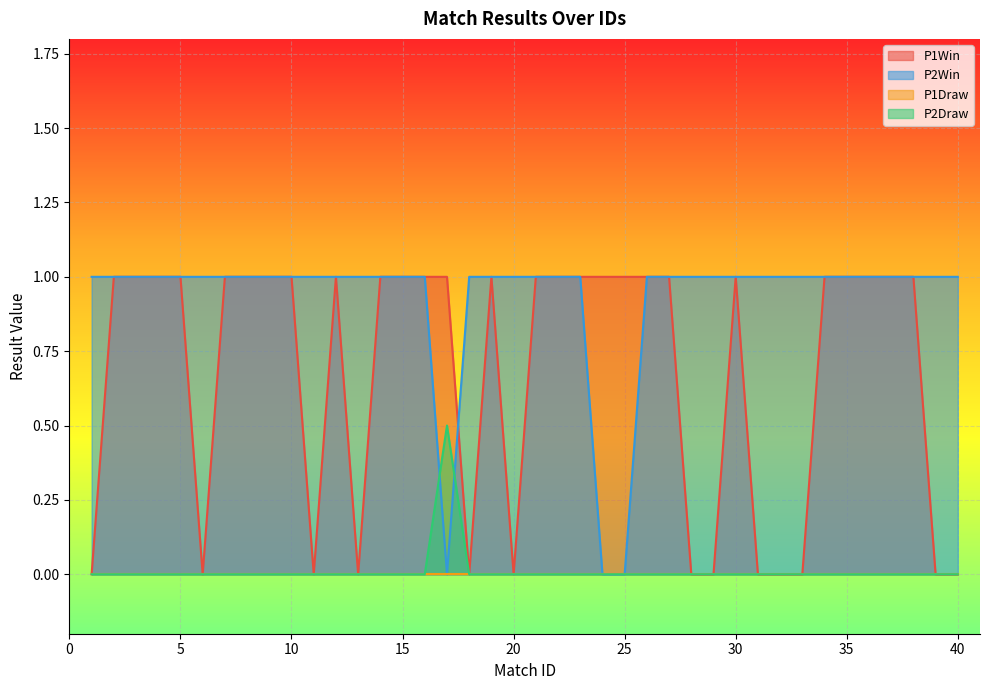

True or false: P2Win has a value of 0.0 at 25.

True